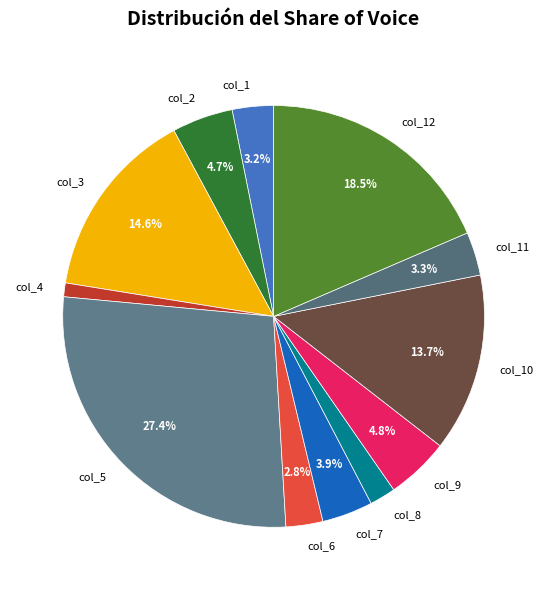

Which category has the biggest portion of the pie?

col_5